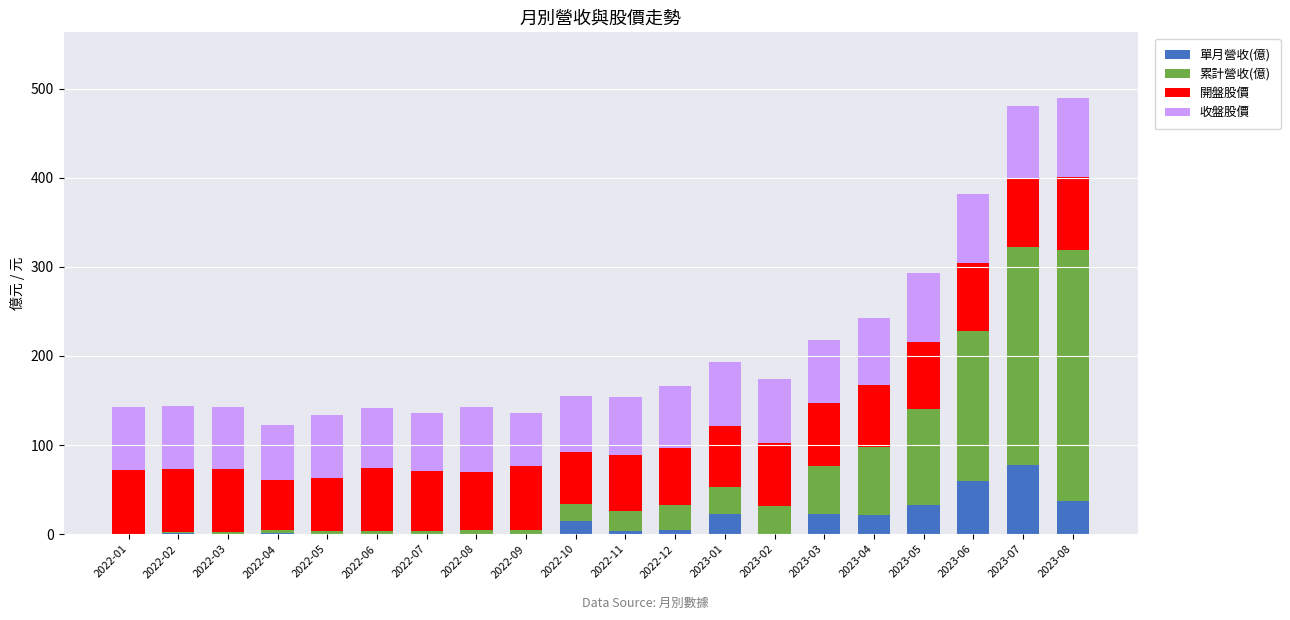

What is the highest value of the 單月營收(億) series?

77.2